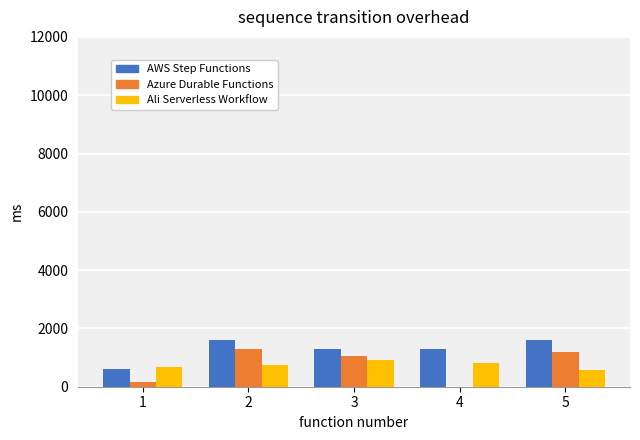

Are the bars grouped side by side (vs. stacked)?

Yes